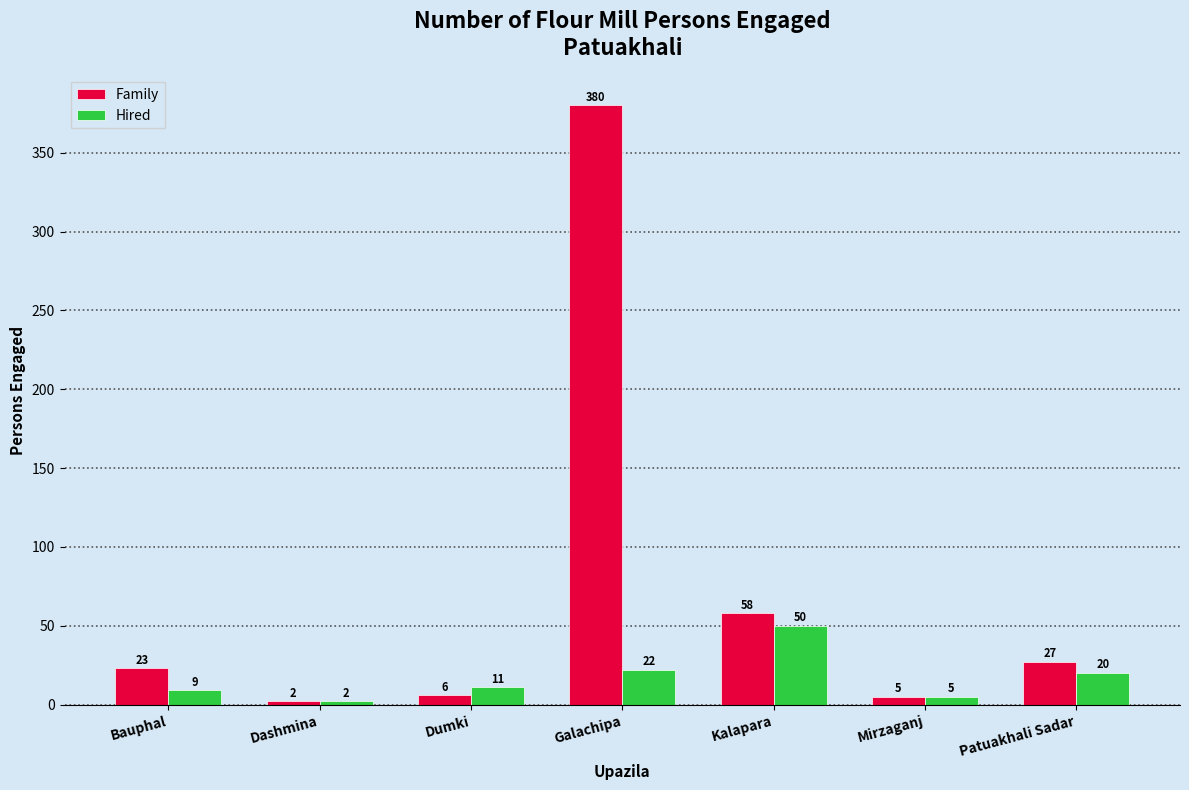

What is the difference between the Family values at Kalapara and Bauphal?

35